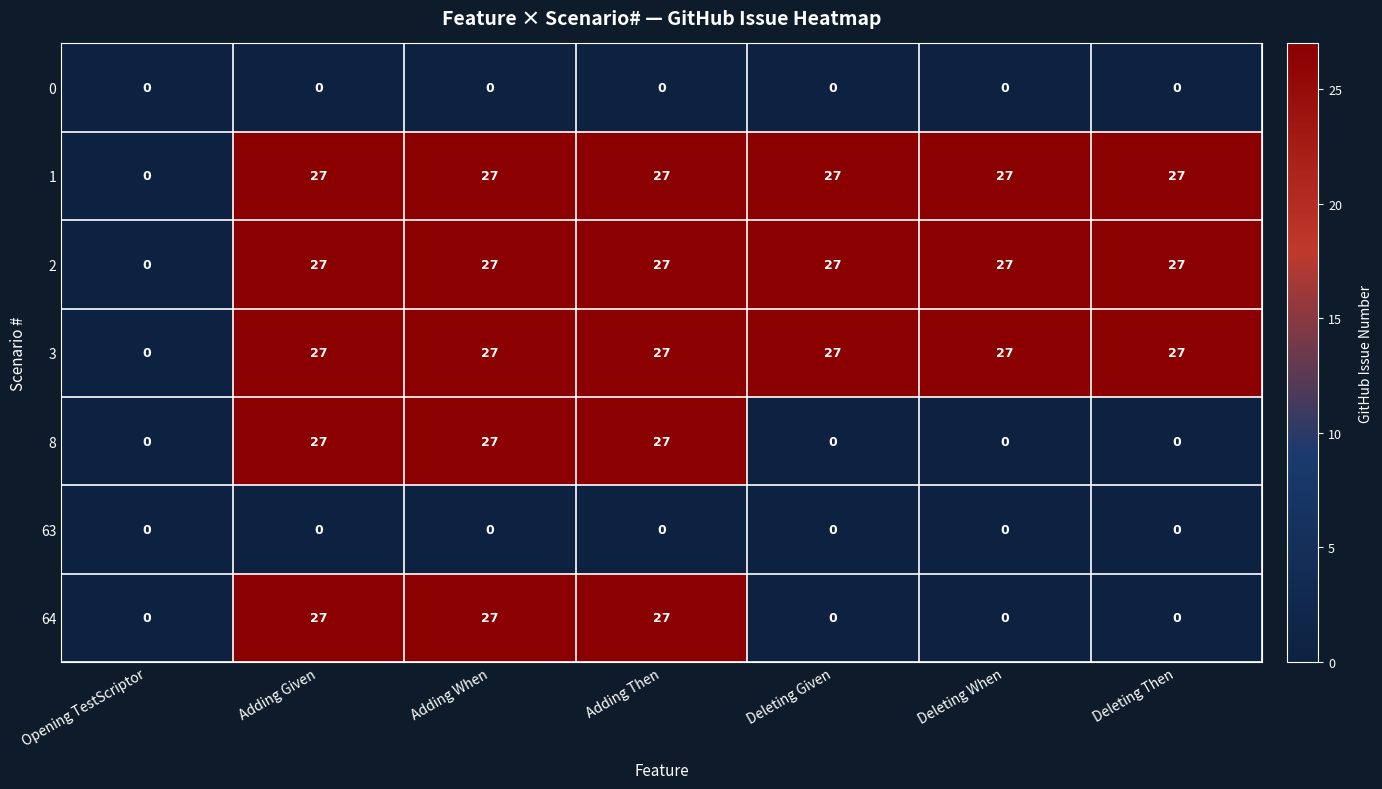

Is it true that 3 equals 46 at Deleting Then?

False